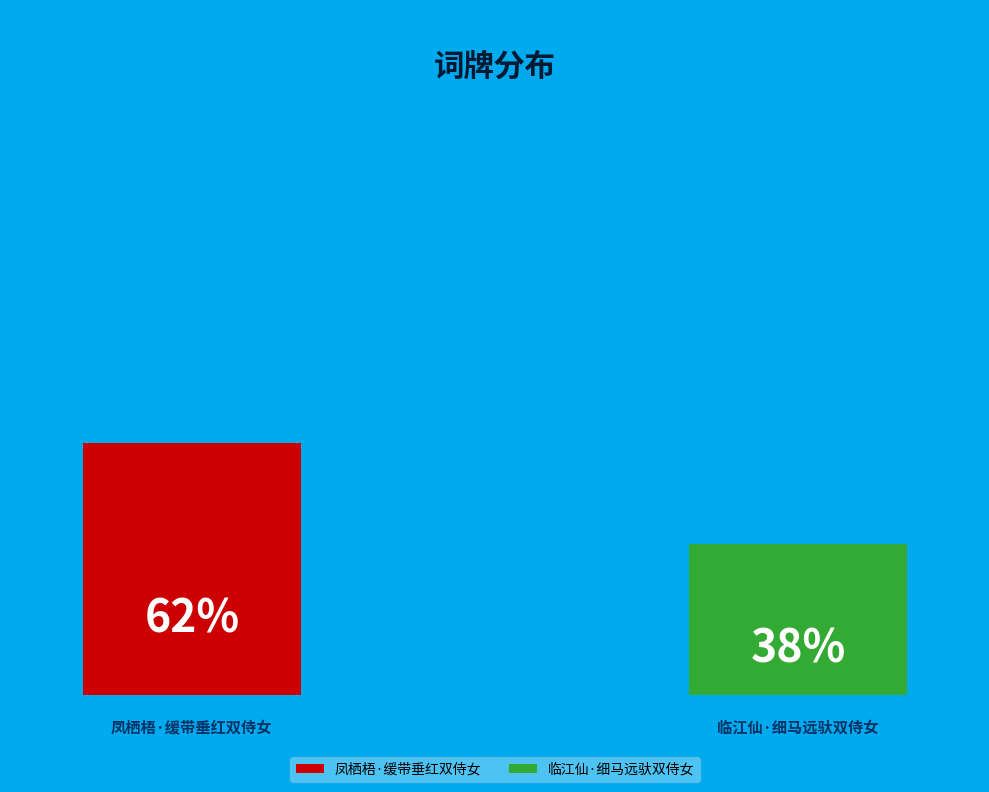

Is it true that 凤栖梧·缓带垂红双侍女 is 68% of the pie?

False